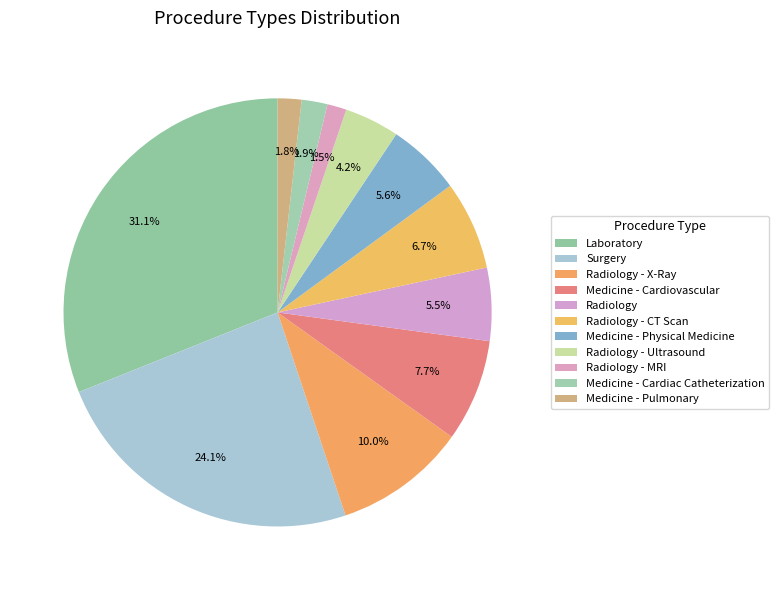

Approximately how many times larger is the value at Radiology - CT Scan compared to Medicine - Cardiovascular?

0.9